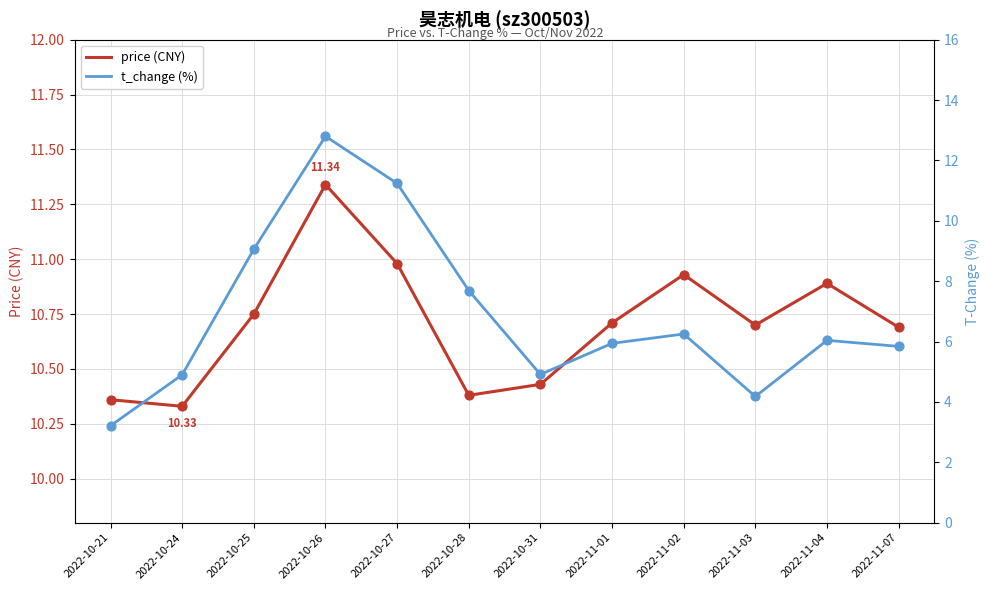

At how many categories does at least one series exceed 11?

2